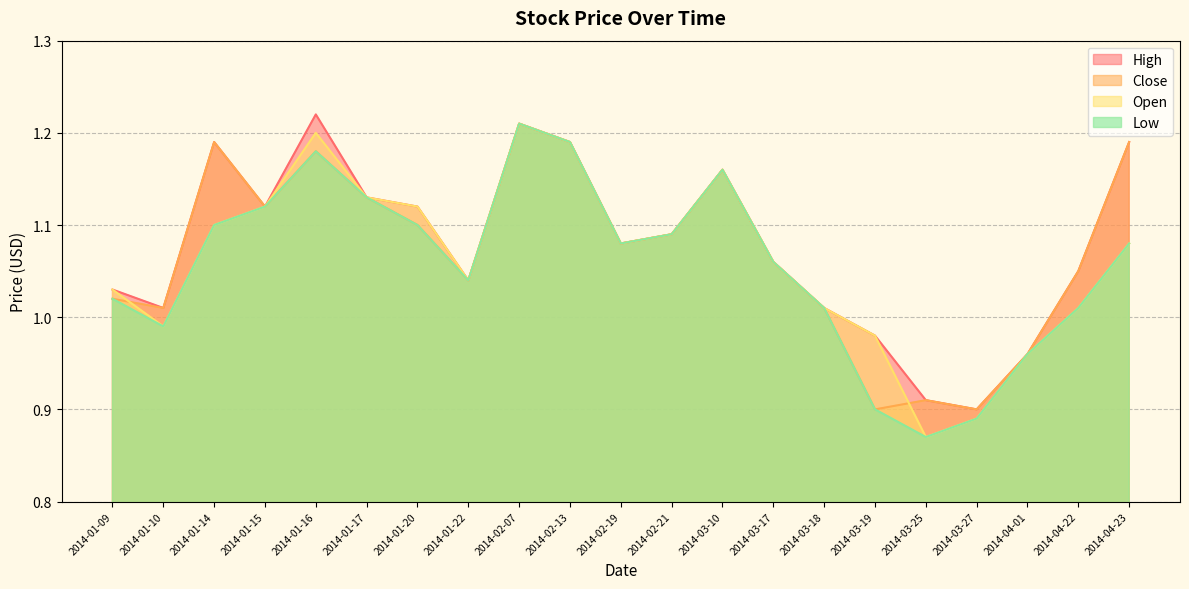

How many intersections are there between Open and Close?

2